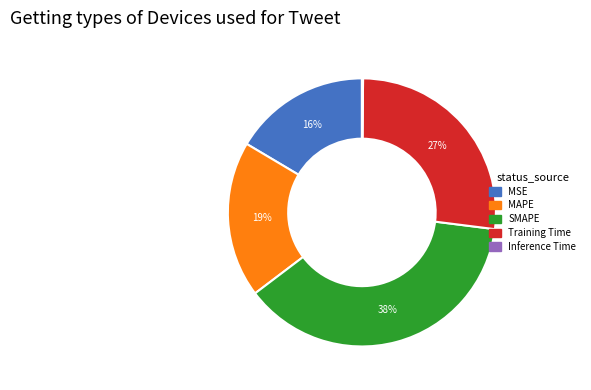

True or false: Training Time accounts for 27% of the total.

True